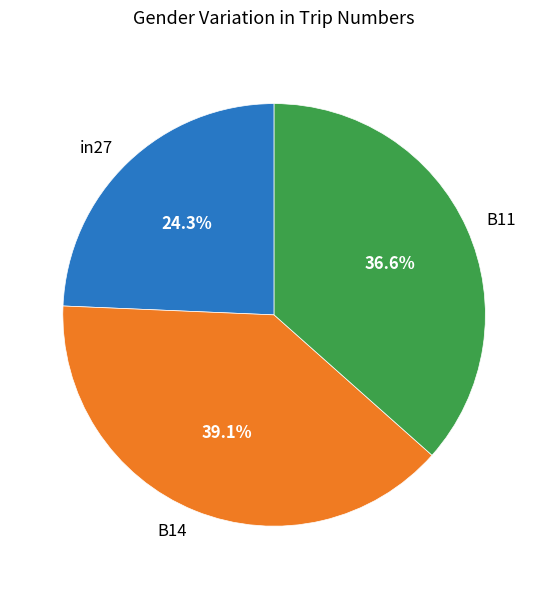

Which category has the smallest portion of the pie?

in27